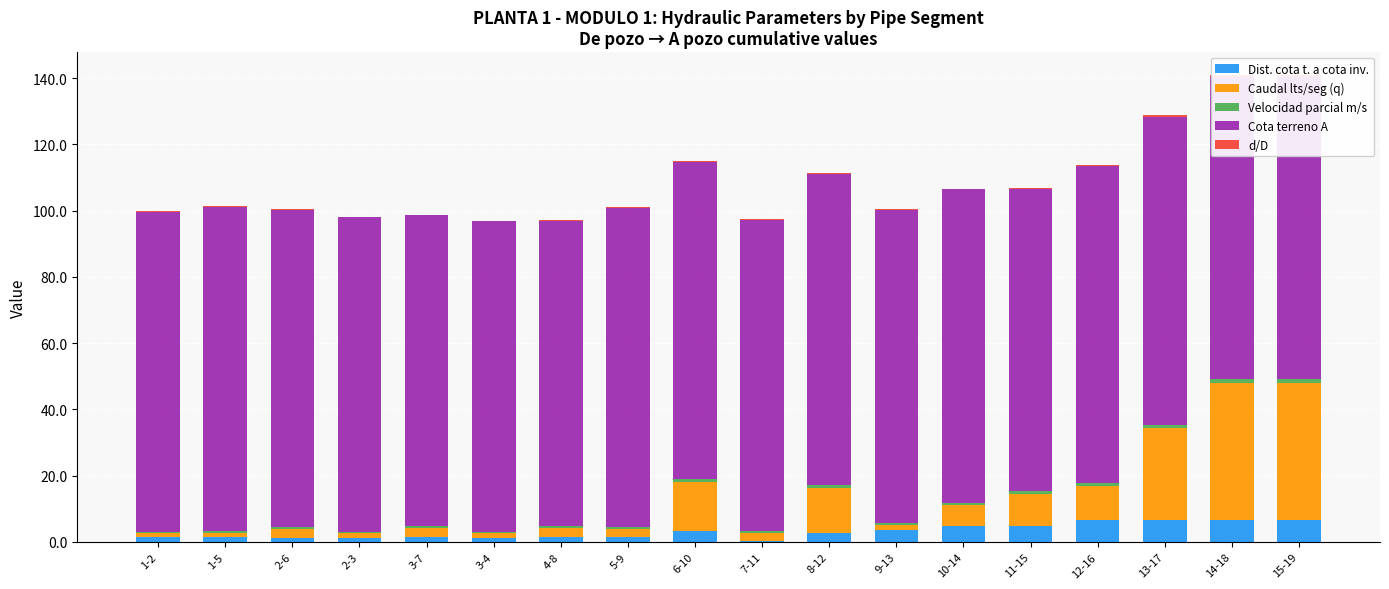

Which series has the widest spread of values?

Caudal lts/seg (q)